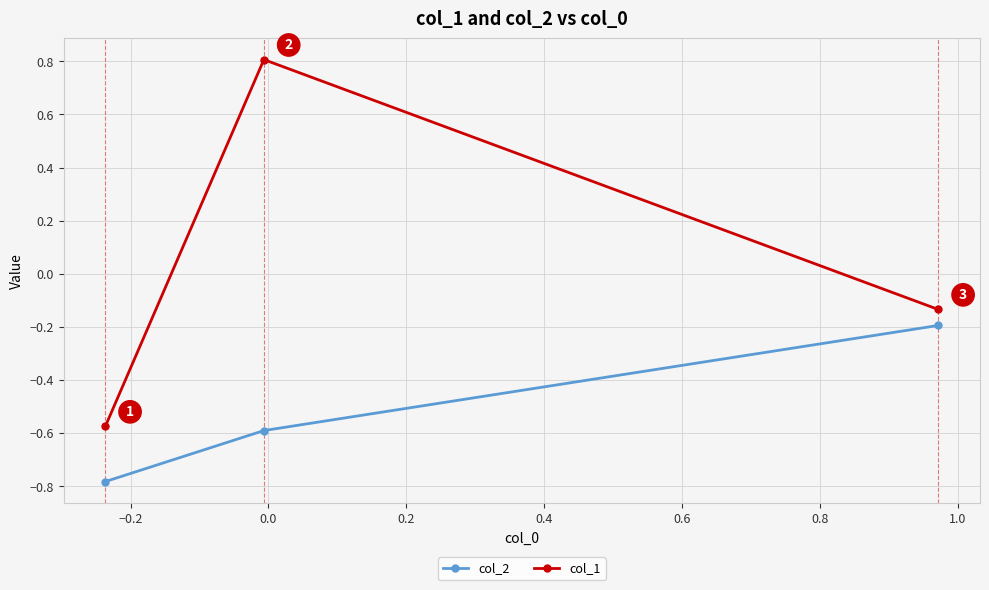

Rank the series by their maximum value, from highest to lowest.

col_1, col_2